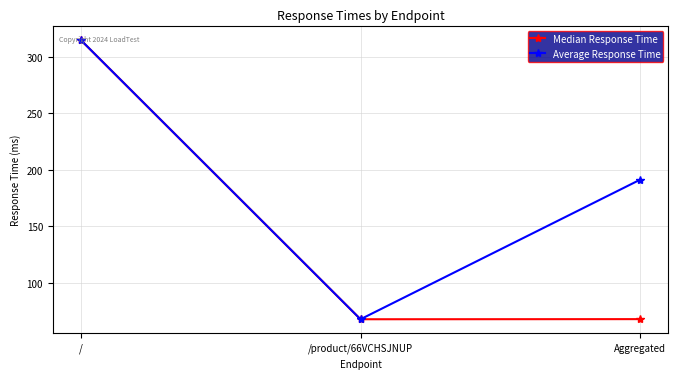

What is the maximum value for Average Response Time?

314.9